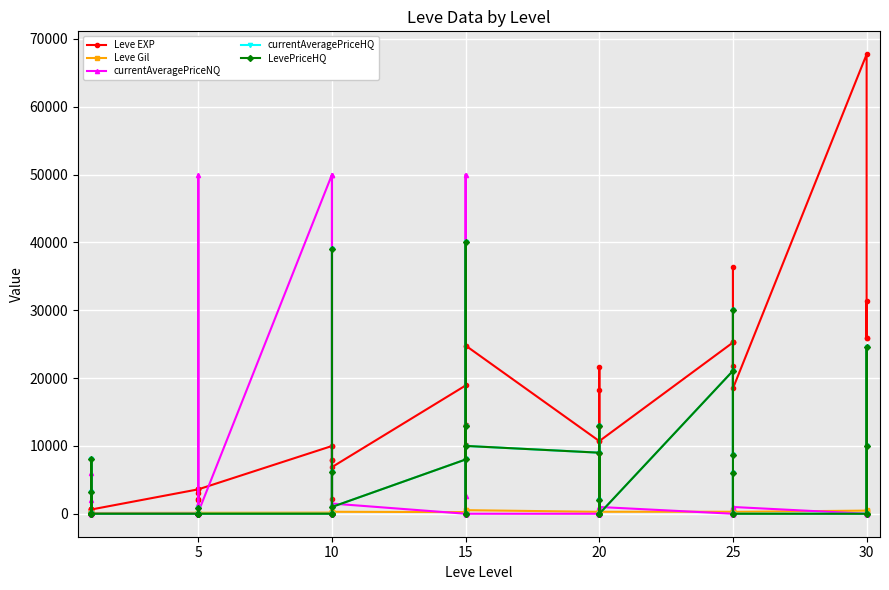

Is the value of Leve EXP at 20 greater than the value of LevePriceHQ at 25?

No